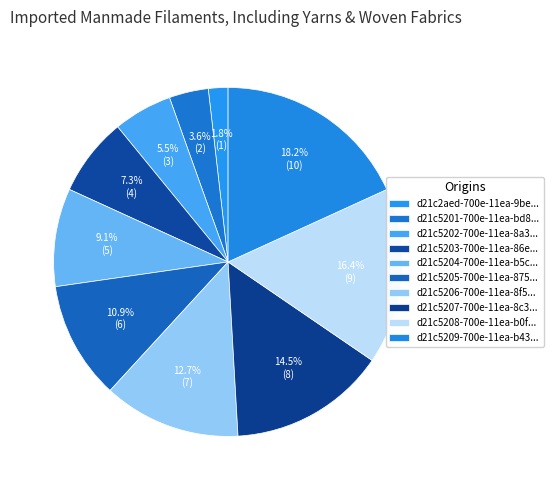

Rank the categories by value from highest to lowest.

d21c5209-700e-11ea-b43c-204747c5a17a, d21c5208-700e-11ea-b0f4-204747c5a17a, d21c5207-700e-11ea-8c30-204747c5a17a, d21c5206-700e-11ea-8f55-204747c5a17a, d21c5205-700e-11ea-8755-204747c5a17a, d21c5204-700e-11ea-b5c5-204747c5a17a, d21c5203-700e-11ea-86e6-204747c5a17a, d21c5202-700e-11ea-8a33-204747c5a17a, d21c5201-700e-11ea-bd83-204747c5a17a, d21c2aed-700e-11ea-9be2-204747c5a17a